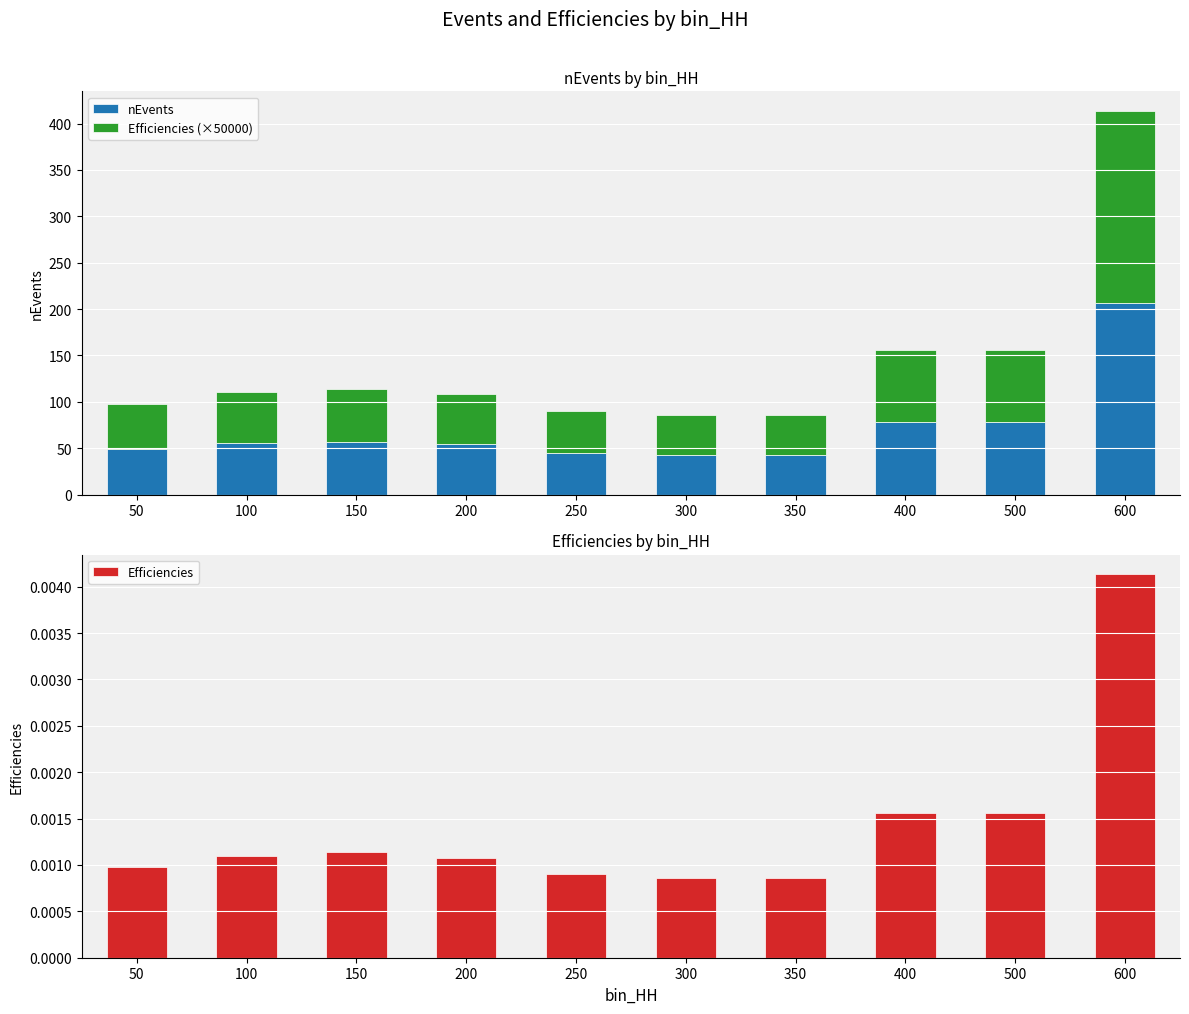

At which category is the sum across all series the highest?

600